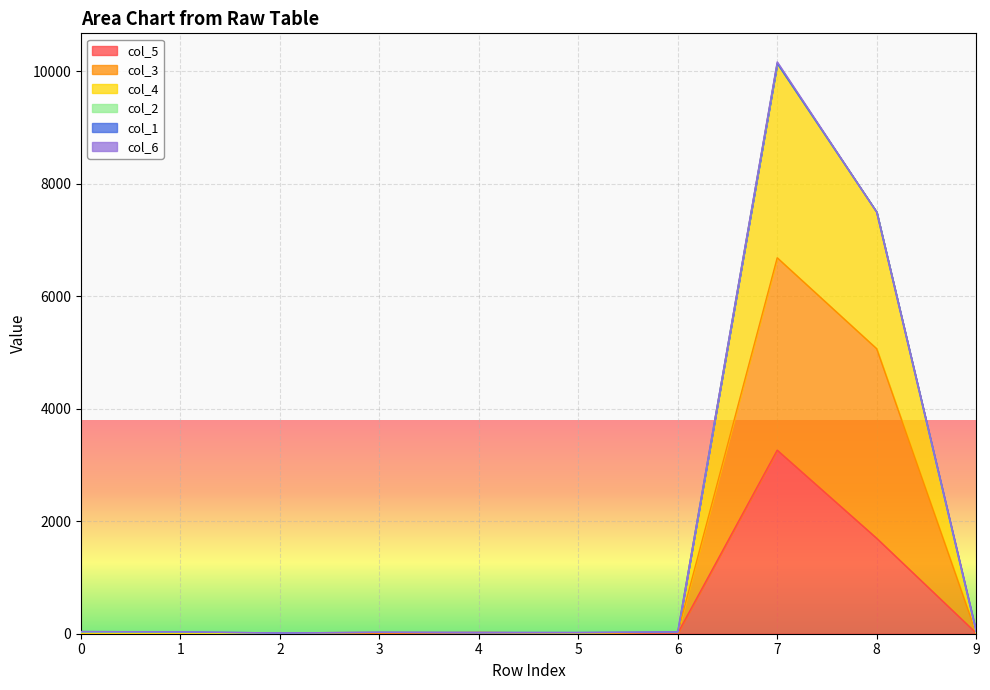

The value of col_5 at 7 is 3262. True or false?

True